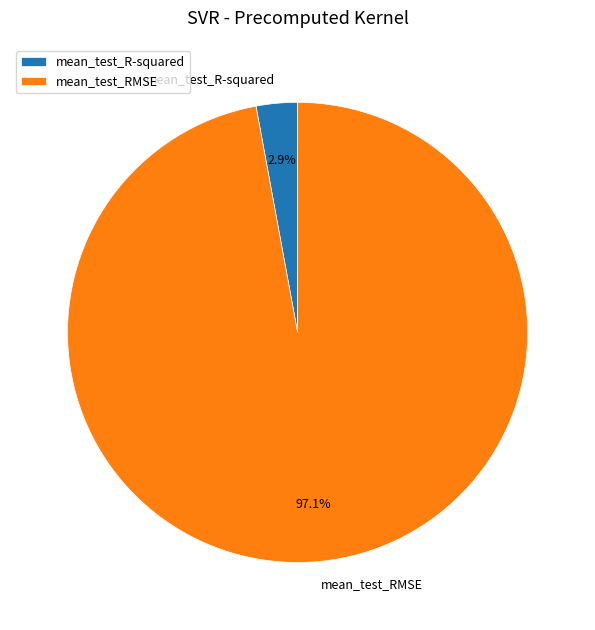

To the nearest percent, what is the combined percentage of mean_test_R-squared and mean_test_RMSE?

100%